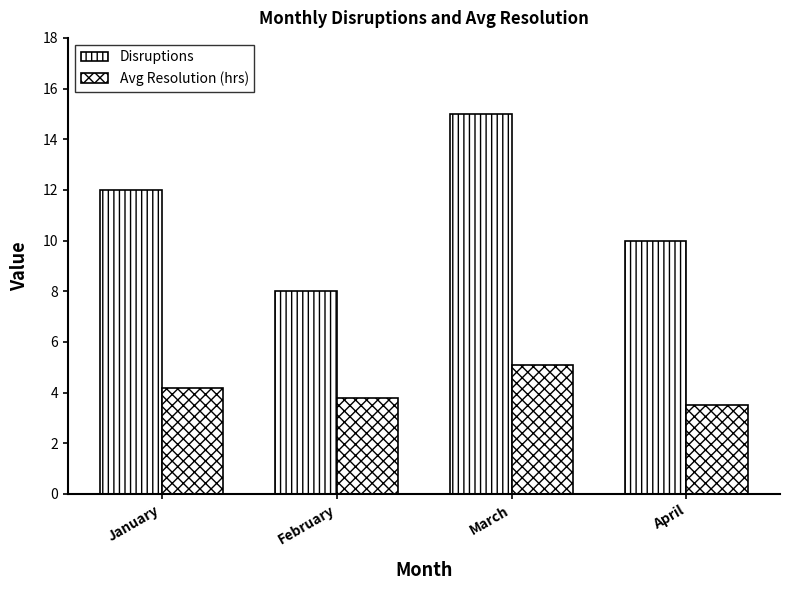

Reading right to left, what are all the values shown in this chart?

Disruptions: April=10.0	March=15.0	February=8.0	January=12.0
Avg Resolution (hrs): April=3.5	March=5.1	February=3.8	January=4.2